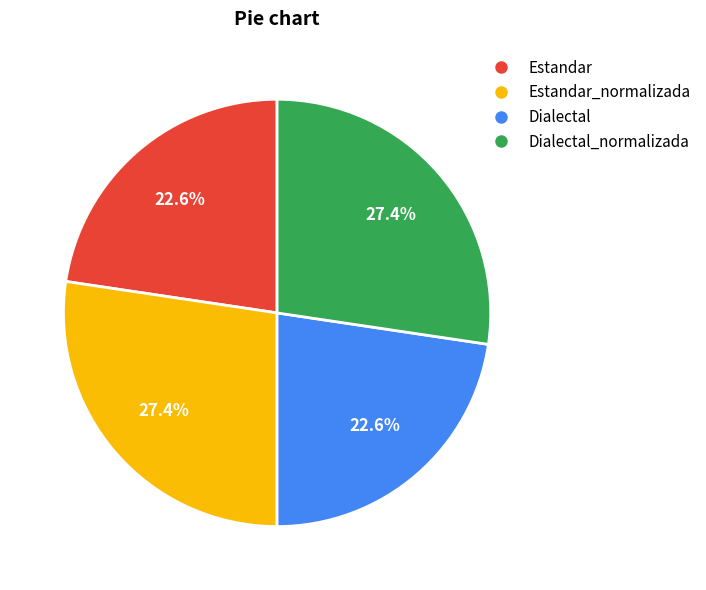

Count the number of slices in the pie.

4